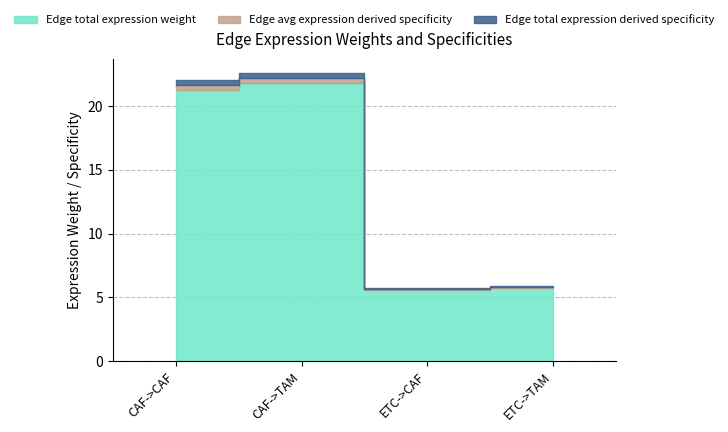

Is it true that Ligand average expression value equals 0.0 at CAF->CAF?

False